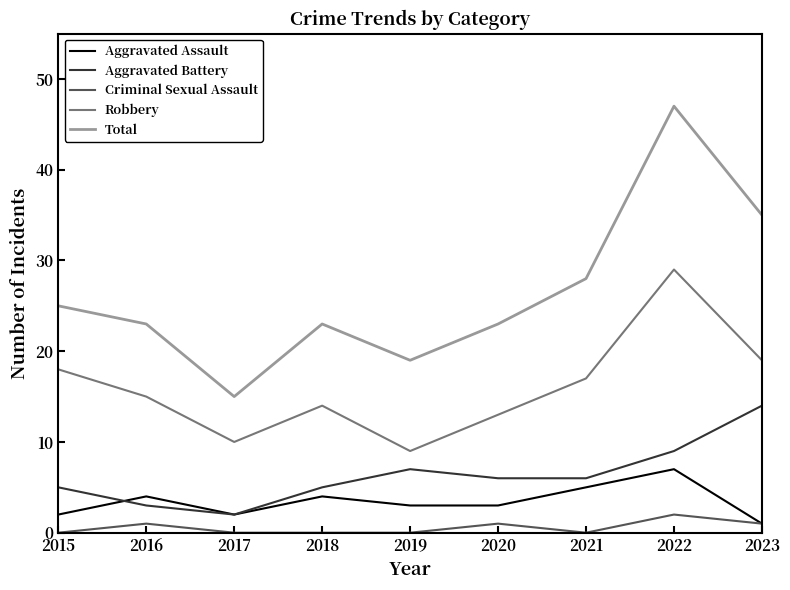

Is it true that Aggravated Battery equals 19 at 2023?

False